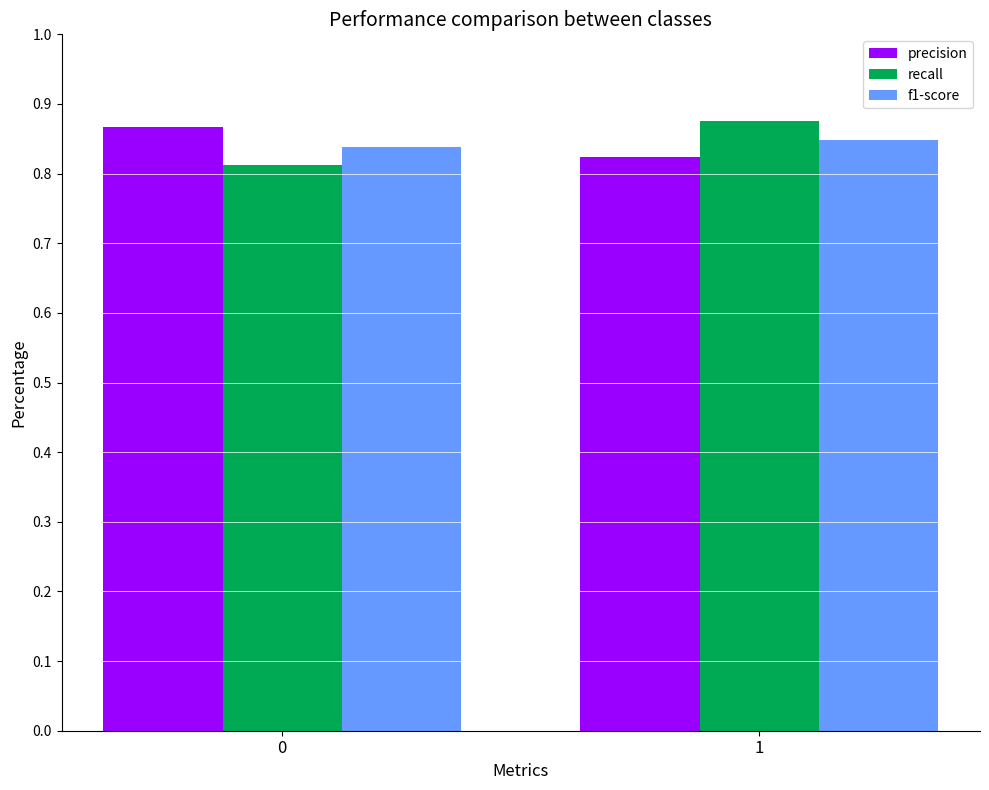

True or false: recall has a value of 1.3 at 1.

False